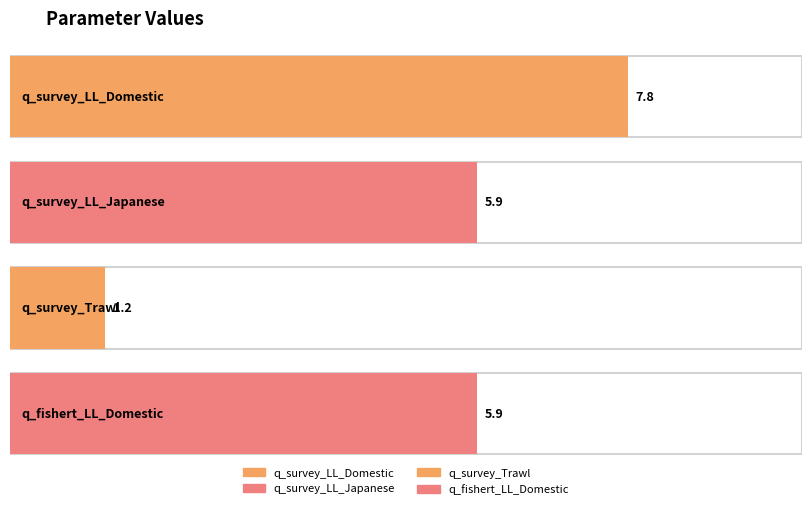

Is it true that the value at q_survey_Trawl is 2.0?

False